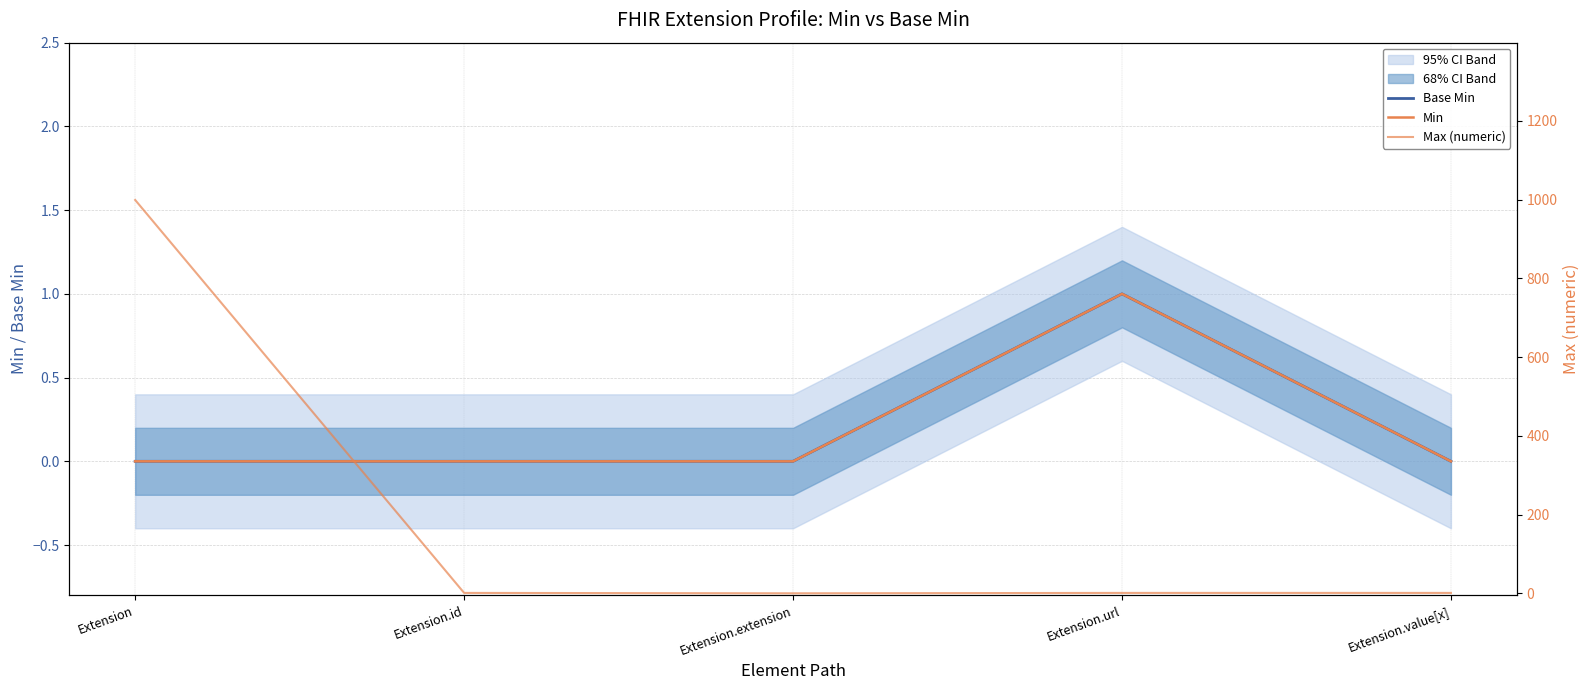

True or false: Max (numeric) and Min intersect in this chart.

False